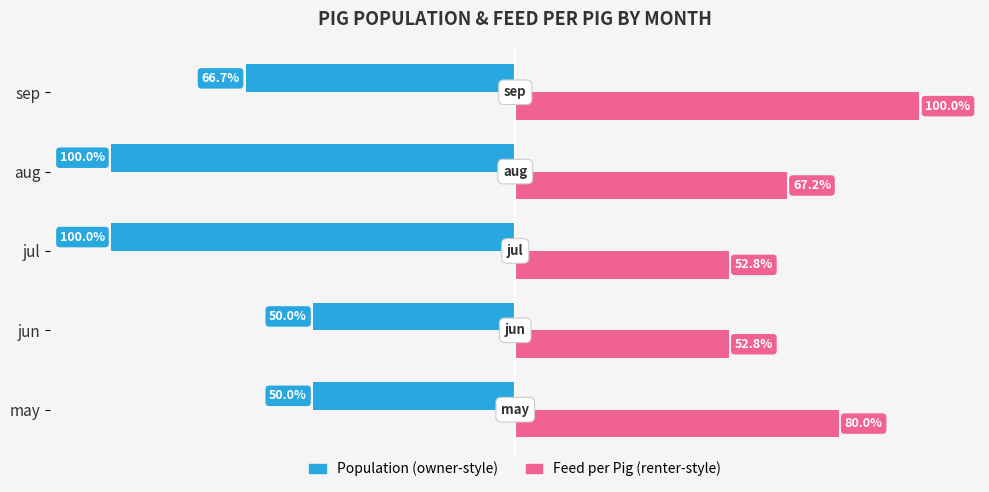

Which category has the highest value across all series?

sep